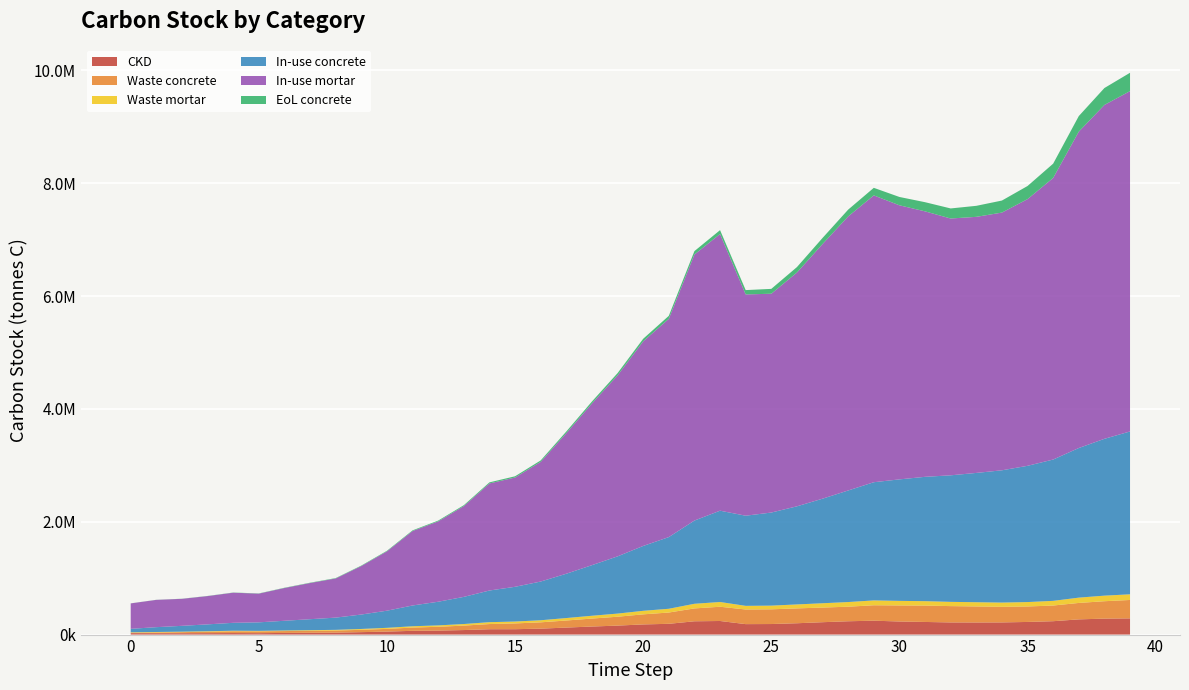

Reading left to right, what are all the values shown in this chart?

CKD: 25194.3	24759.7	24325.0	25407.5	26938.6	25240.5	29207.9	32070.4	34562.9	43353.0	53007.8	66651.0	70910.4	80315.7	94986.5	95471.5	105139.4	124249.5	142693.4	159247.1	180090.8	190895.0	235721.4	240864.1	185356.5	186970.0	200912.6	219480.4	236122.0	246240.0	231872.0	223779.1	215370.6	214674.7	215716.8	223865.8	237199.5	269514.1	282930.7	287127.7
Waste concrete: 6320.7	12532.4	18635.1	25009.3	31767.6	31779.2	32895.1	34838.3	37135.2	41253.3	48219.5	57613.2	67357.3	78835.7	91789.5	102442.7	112098.7	125480.3	141129.6	157251.3	178480.5	199994.8	227960.7	252589.7	259140.0	260865.9	263379.1	259304.6	258114.8	273389.3	284654.2	290391.0	289359.9	283979.2	276321.6	274313.0	277679.9	291263.3	308387.3	326302.9
Waste mortar: 8789.6	8638.0	8486.3	8864.0	9398.1	8805.7	10189.8	11188.5	12058.0	15124.7	18492.9	23252.7	24738.6	28019.9	33138.1	33307.3	36680.2	43347.2	49781.7	55556.8	62828.6	66597.9	82236.6	84030.7	64665.7	65228.6	70092.7	76570.5	82376.3	85906.2	80893.6	78070.2	75136.8	74894.0	75257.5	78100.5	82752.2	94025.9	98706.6	100170.8
In-use concrete: 61443.7	85719.0	103571.2	121833.1	140456.9	151141.2	172527.7	194514.6	216930.2	255626.2	303641.3	368135.1	419036.2	481021.2	561106.4	615520.5	686074.8	785253.2	896696.9	1013979.1	1149056.4	1270193.8	1474856.8	1617984.6	1597520.9	1649506.9	1738473.1	1852941.1	1977039.3	2094471.4	2152825.1	2203488.3	2242460.4	2291255.6	2343929.5	2414350.8	2504352.8	2651203.0	2779070.1	2886170.0
In-use mortar: 450928.5	483562.6	478550.5	501192.7	533657.2	508635.2	580600.3	641094.0	693771.9	859704.5	1051787.3	1319445.0	1424410.8	1608454.7	1897330.9	1936427.6	2120660.7	2490573.2	2865163.9	3207087.0	3625415.8	3868085.3	4714153.1	4903114.1	3921161.0	3877581.9	4143029.7	4512585.1	4856569.8	5082983.8	4857138.6	4704227.8	4551046.4	4537911.8	4567017.1	4725996.1	4989902.5	5606235.6	5916487.8	6031195.9
EoL concrete: 970.4	1471.8	2002.0	2579.3	3258.2	3921.8	4805.6	5807.1	6892.8	8287.9	9937.7	11891.1	13935.1	16361.3	19142.9	22152.5	25691.8	29891.3	34630.3	39919.8	45941.2	52639.5	60780.0	68667.3	76737.5	86090.7	96475.1	107938.4	120451.0	133836.2	147639.0	162433.2	178318.3	195219.0	213255.8	232652.9	253479.8	276224.1	299965.3	325088.6